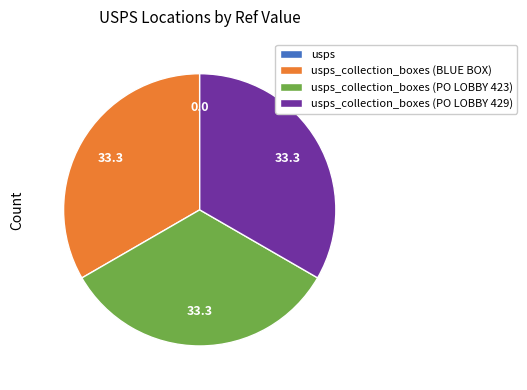

Is there a majority slice in this chart?

No